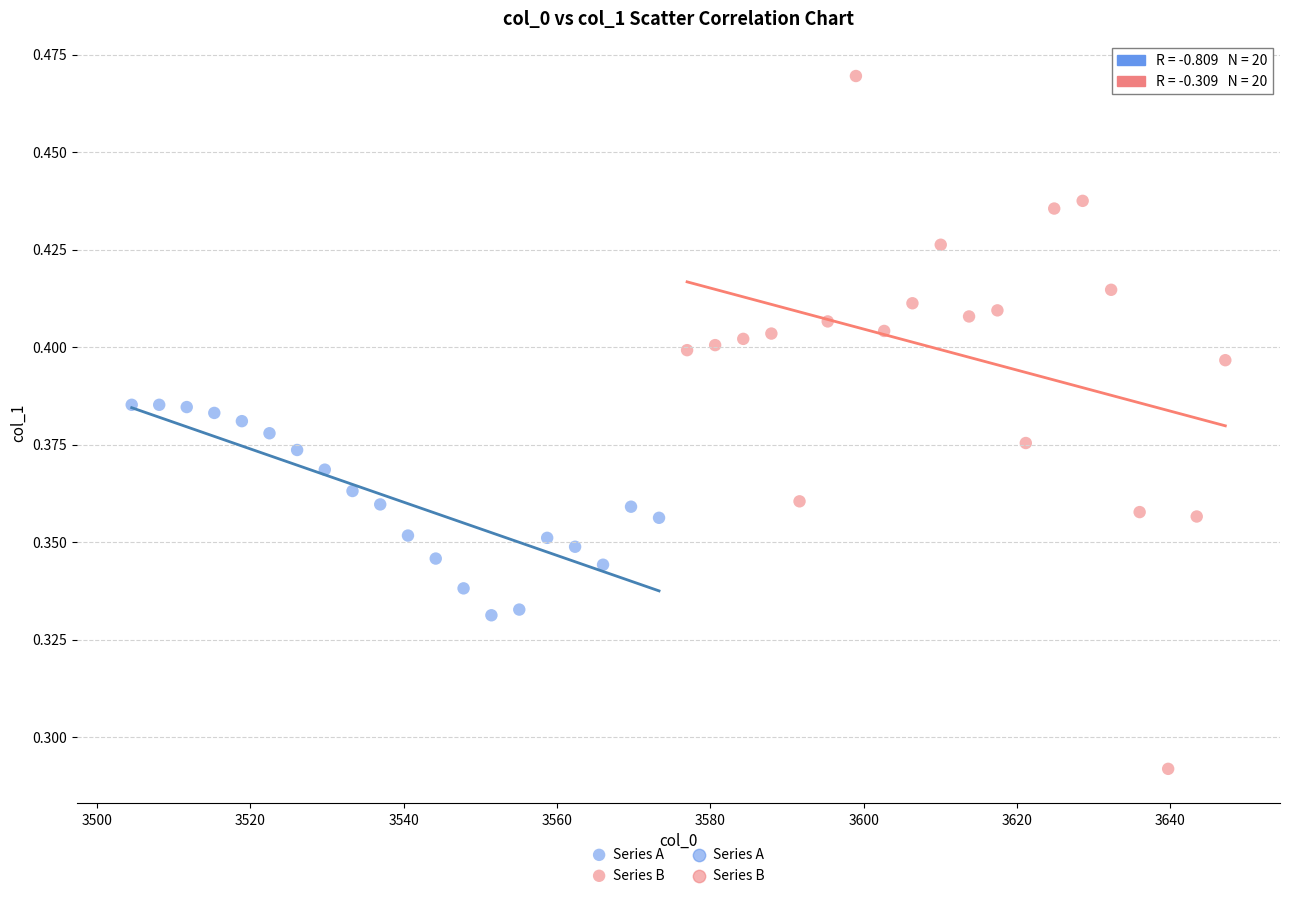

Which series reaches the minimum Y coordinate?

Series B